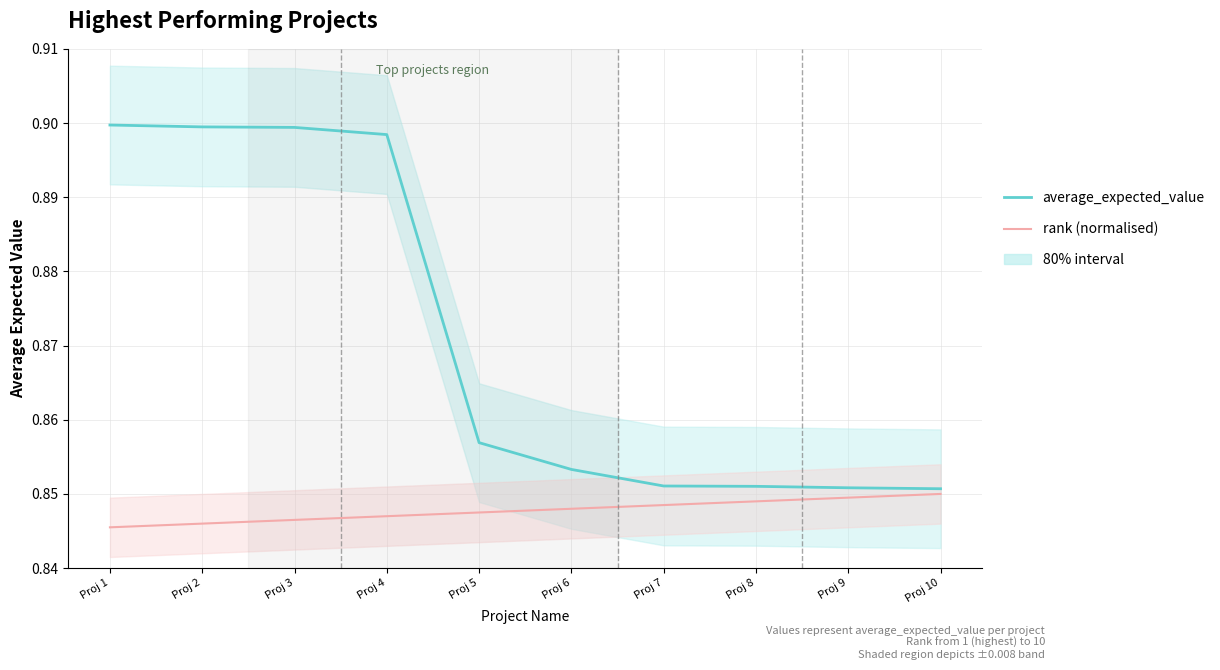

Which series changed the most between Proj 3 and Proj 6?

average_expected_value